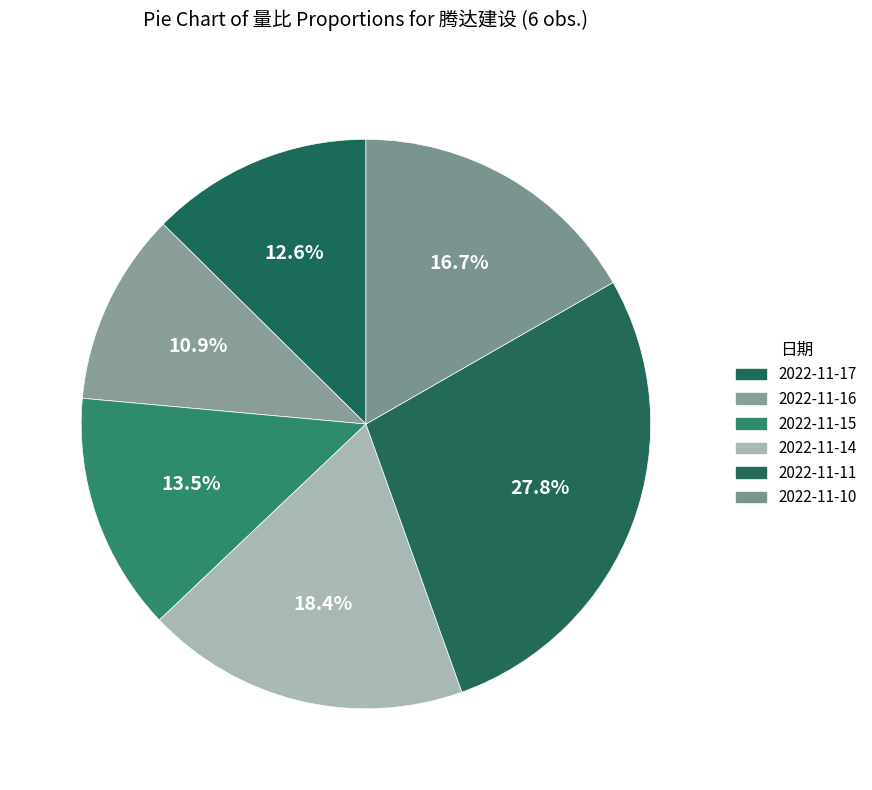

The 2022-11-16 slice represents 1% of the pie. True or false?

False